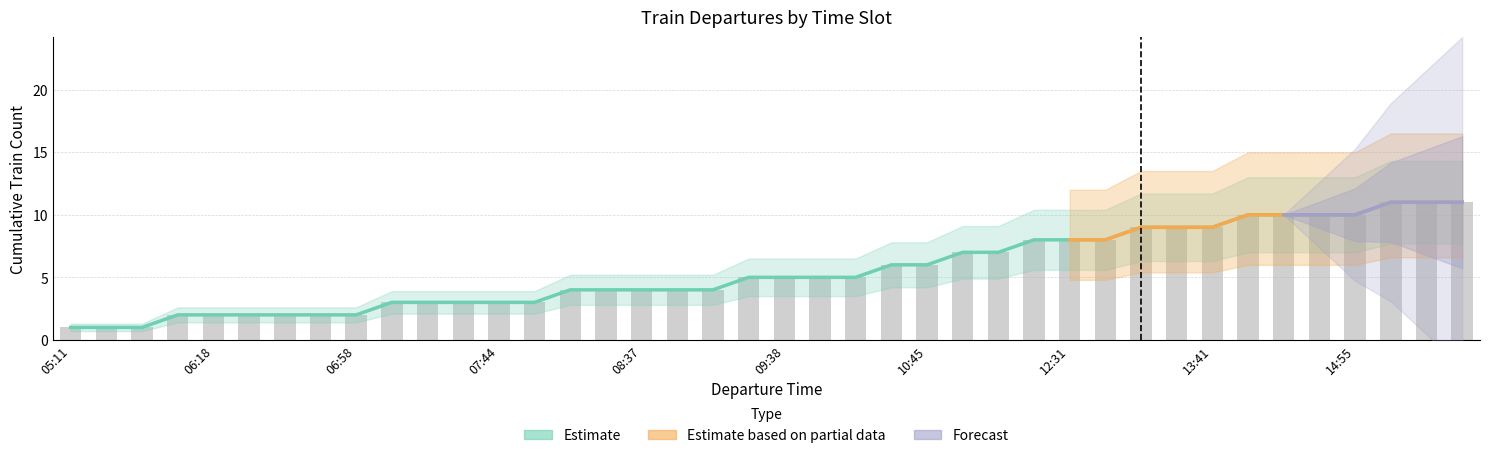

What is the total value across all series at 09:38?

5